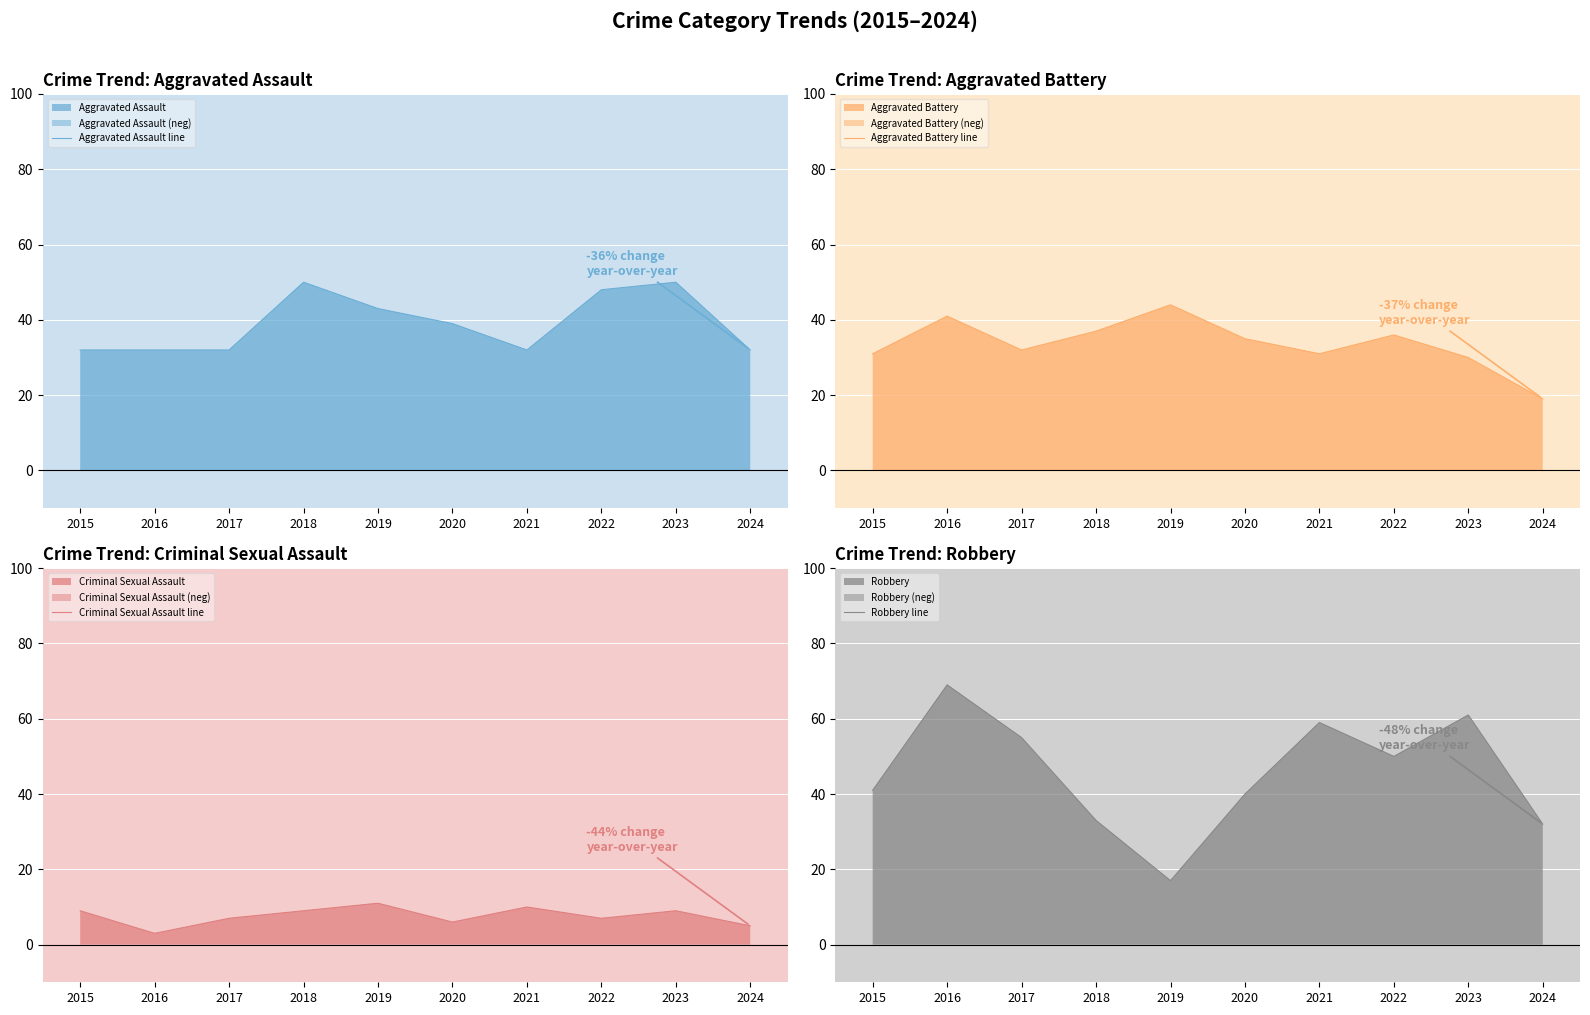

What is the value of the Robbery line point at the 10th from the left?

32